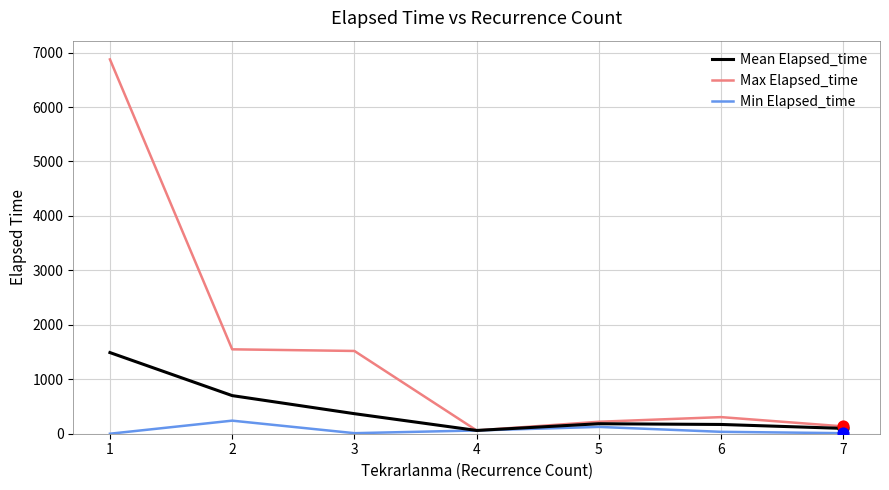

What is the total value across all series at 3?

1898.0